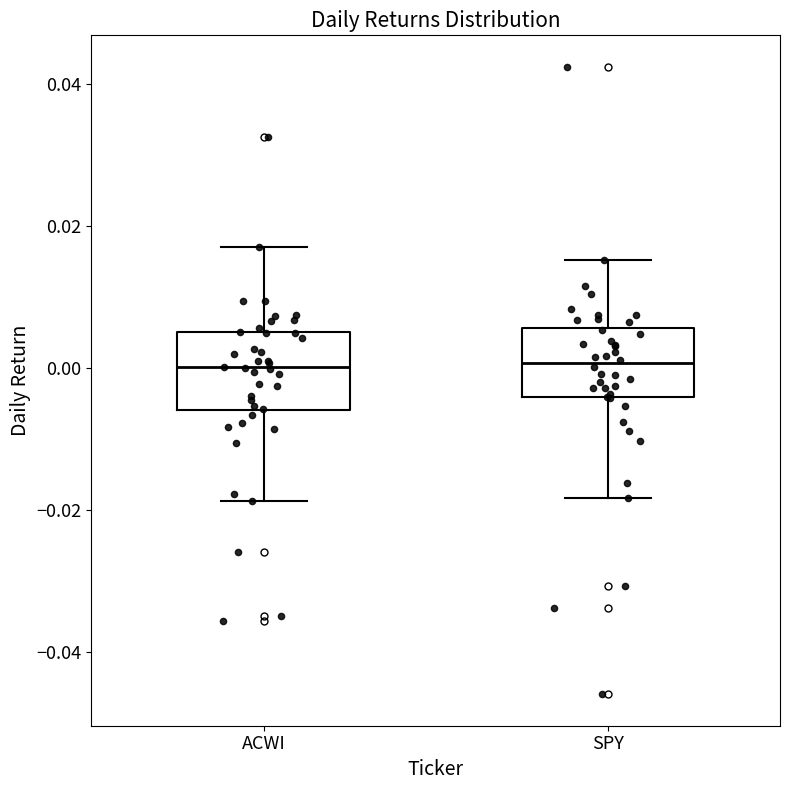

Reading left to right, read every box against the y-axis: the position of its median line, the range the box covers, and the ends of its whiskers. The values are not printed on the chart, so give them approximately, as read against the axis.

ACWI: median 0.000, box -0.006 to 0.004, whiskers -0.018 to 0.018
SPY: median 0.000, box -0.004 to 0.006, whiskers -0.018 to 0.016